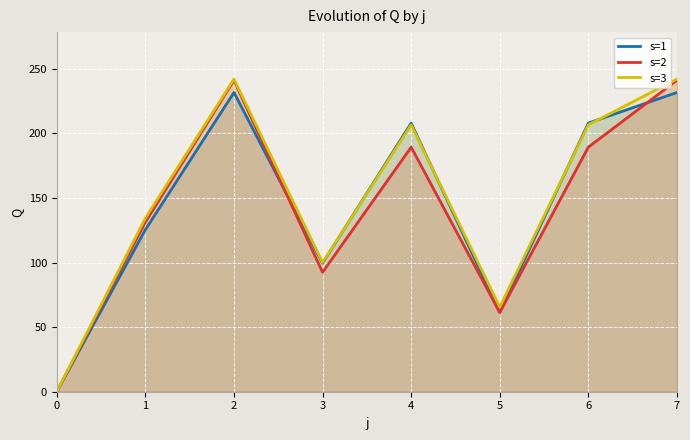

At how many categories does at least one series exceed 17?

7